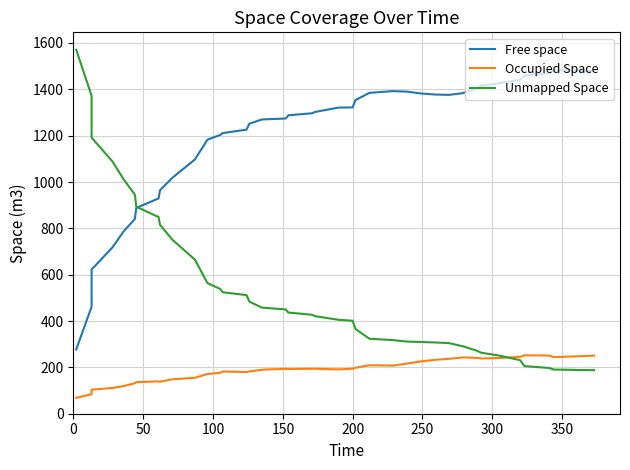

Which series has the largest total across all categories?

Free space